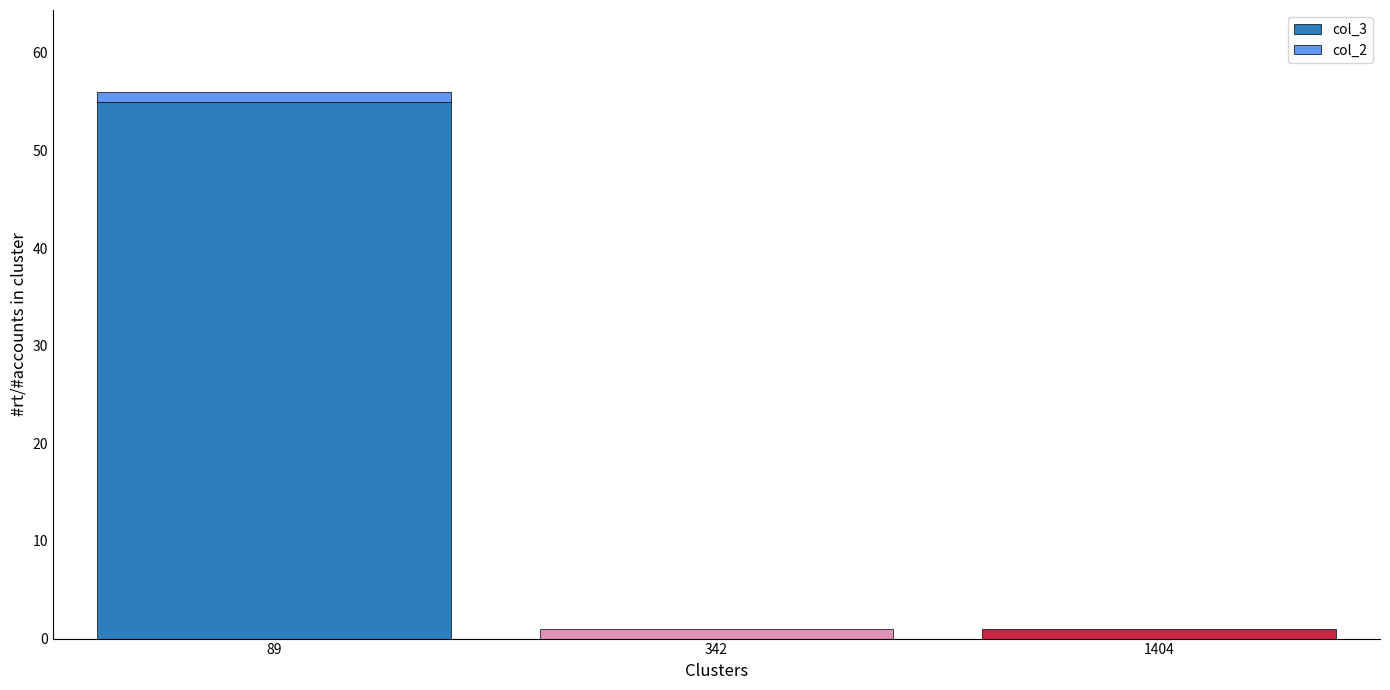

Does the chart contain stacked bars?

Yes